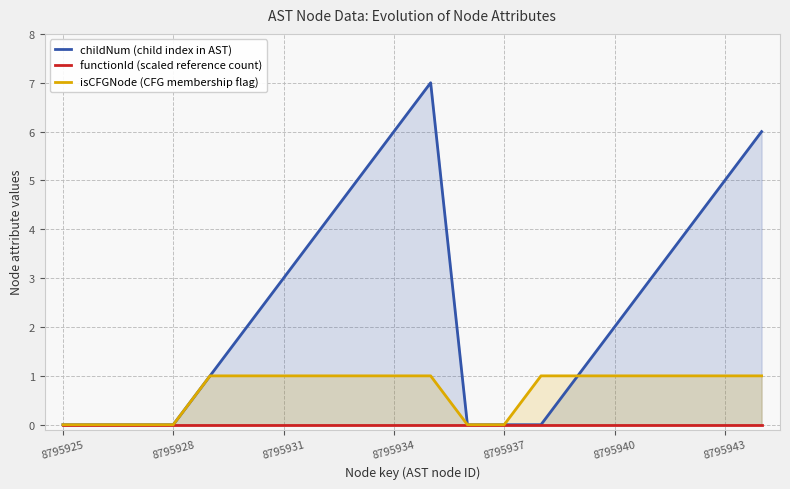

How many lines are shown in the chart?

3